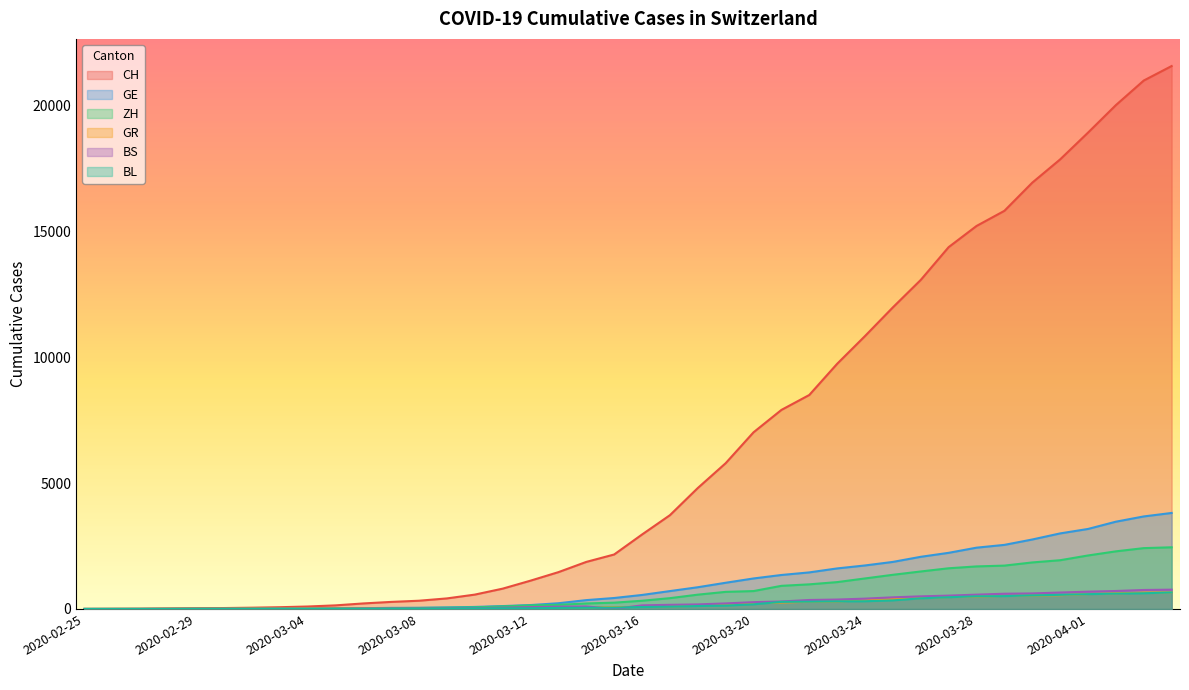

What is the label of the 21st point from the left?

2020-03-16